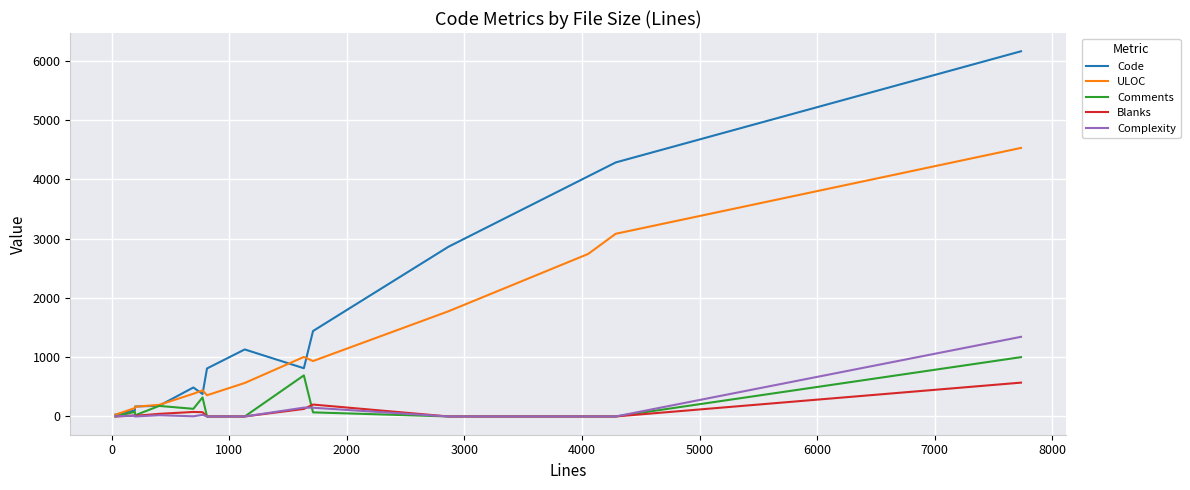

Which series has the largest total across all categories?

Code